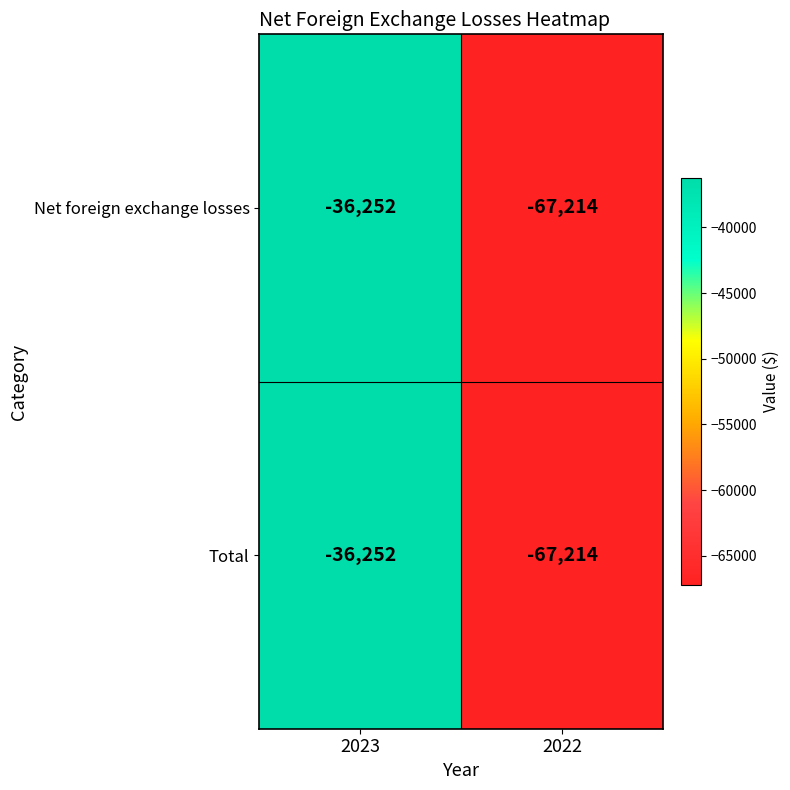

Which label corresponds to the largest value in the chart?

2023